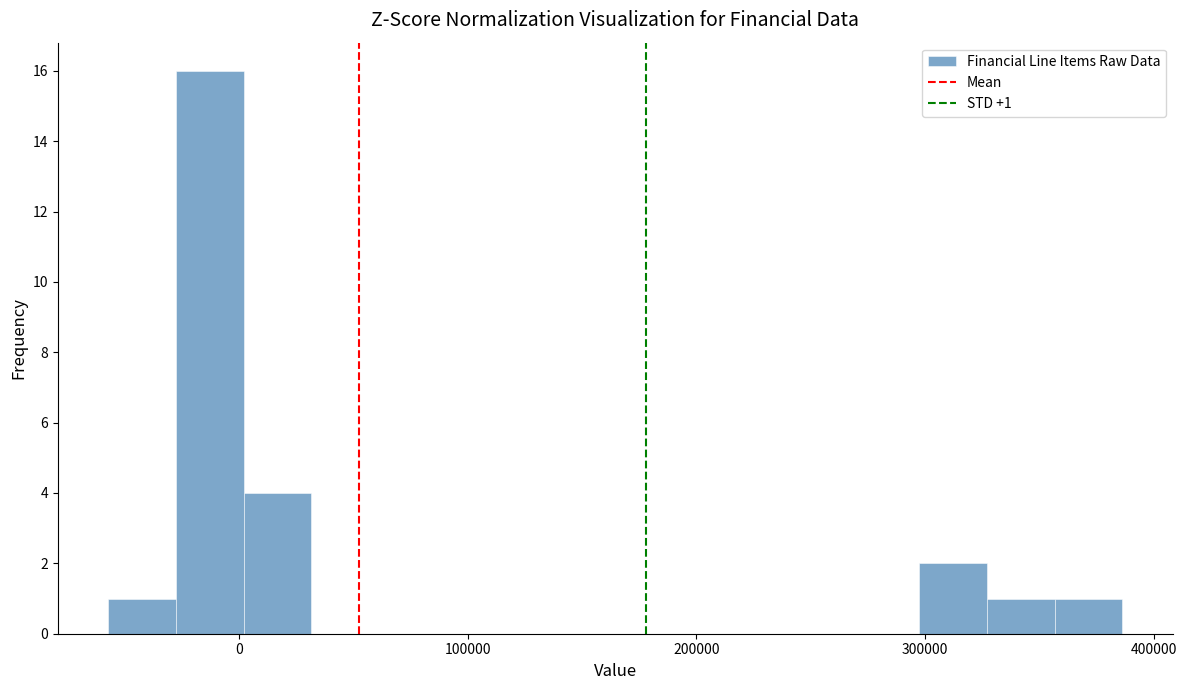

Around what value on the x-axis is the tallest bar? Give the approximate position of its centre, as read against the axis.

-10000